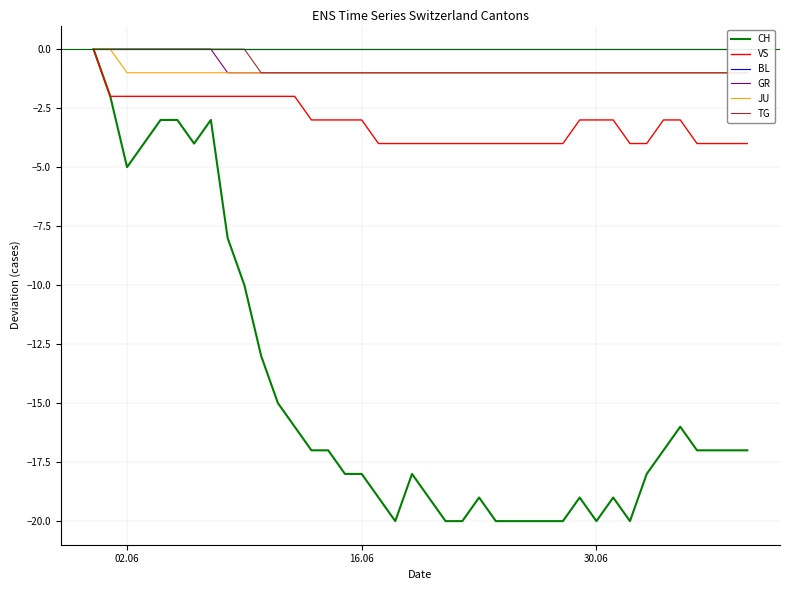

What is the value of the JU point at the 16th from the left?

-1